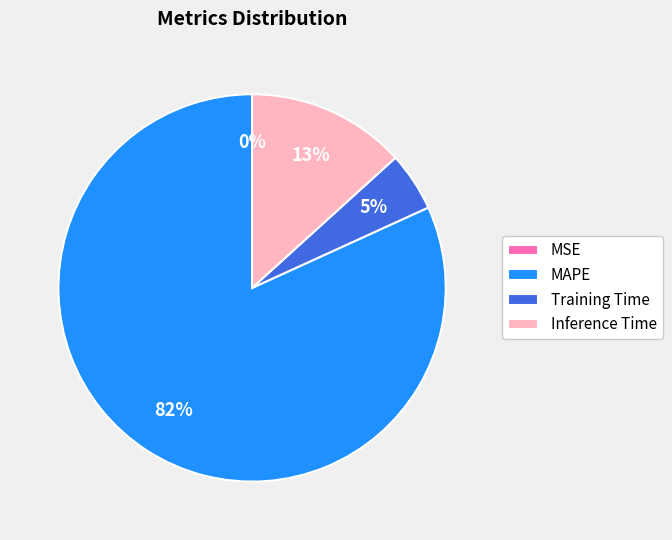

To the nearest percent, what is the average slice percentage?

25%